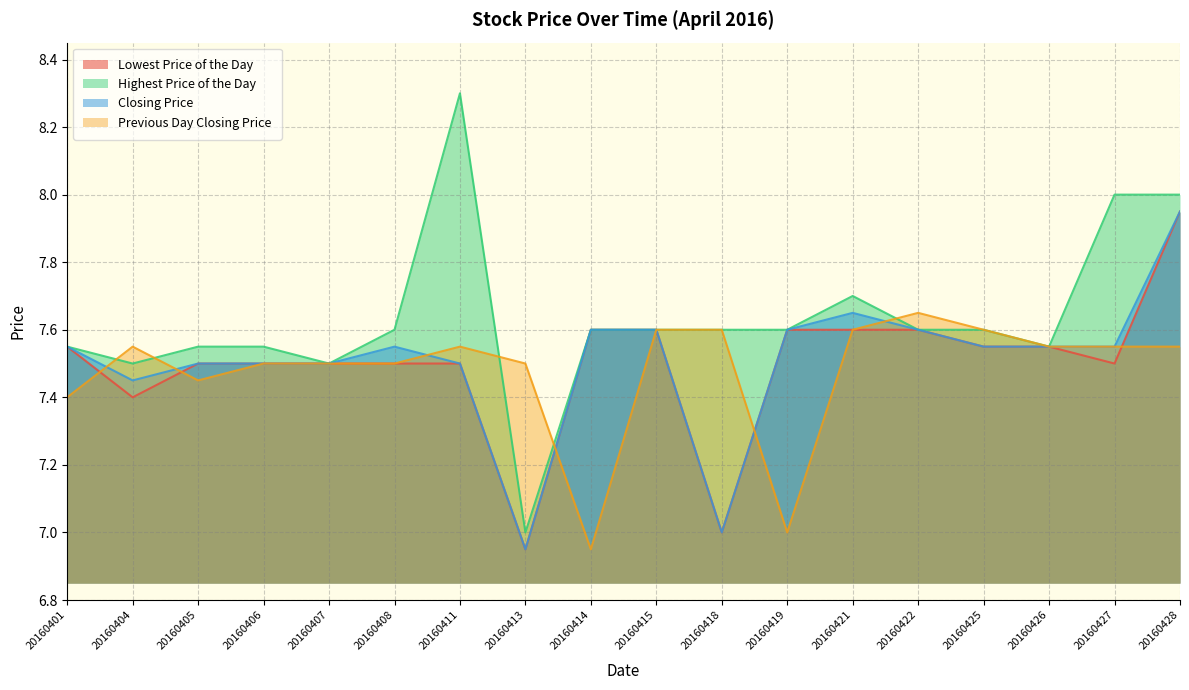

True or false: Highest Price of the Day has a value of 7.6 at 20160415.

True